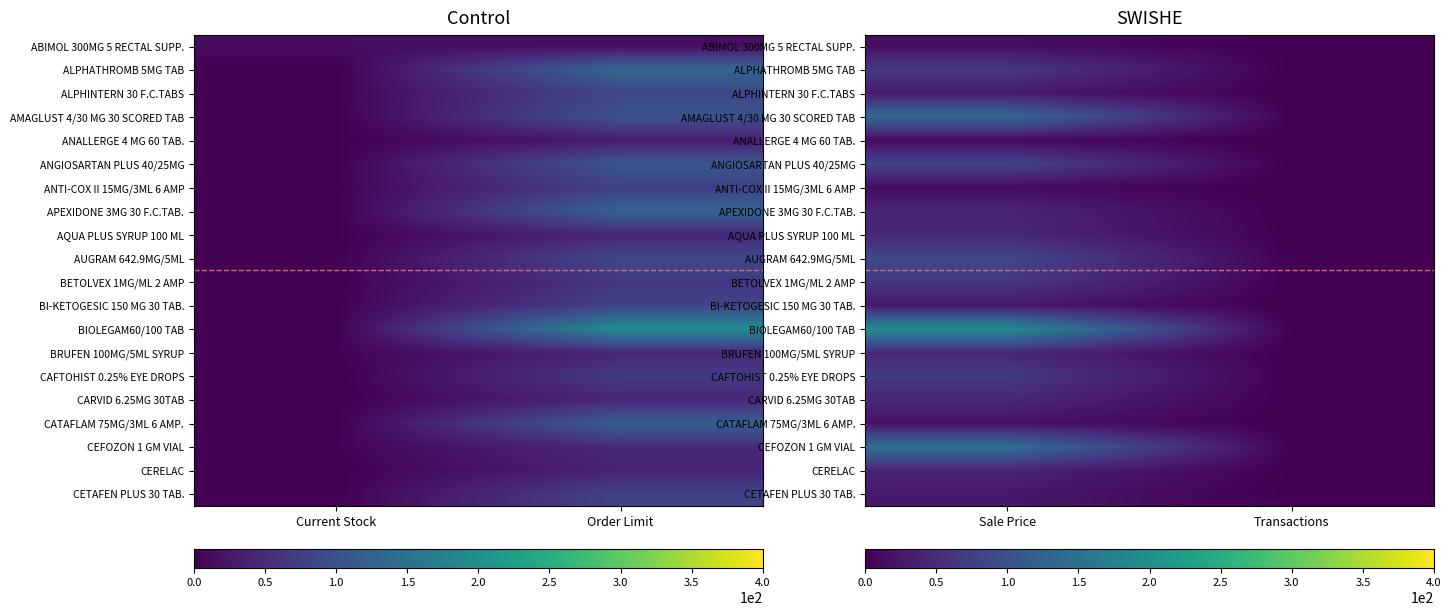

Count the number of categories in the chart.

2